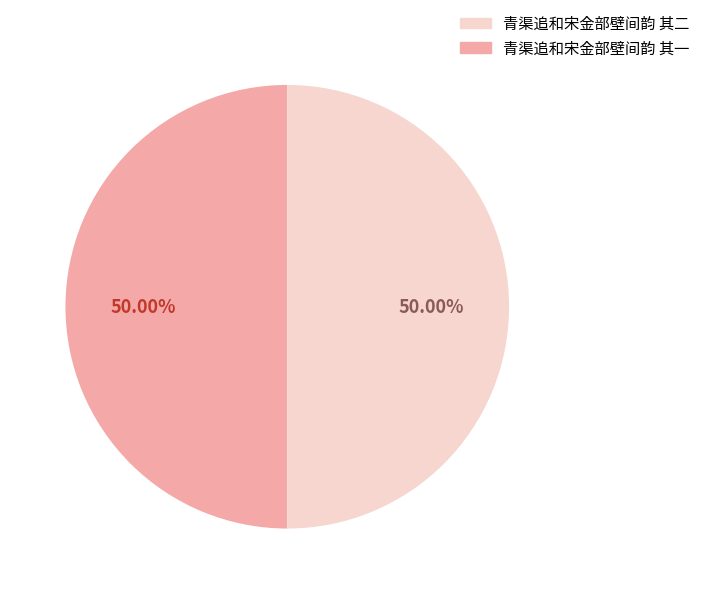

How many slices are in this pie chart?

2